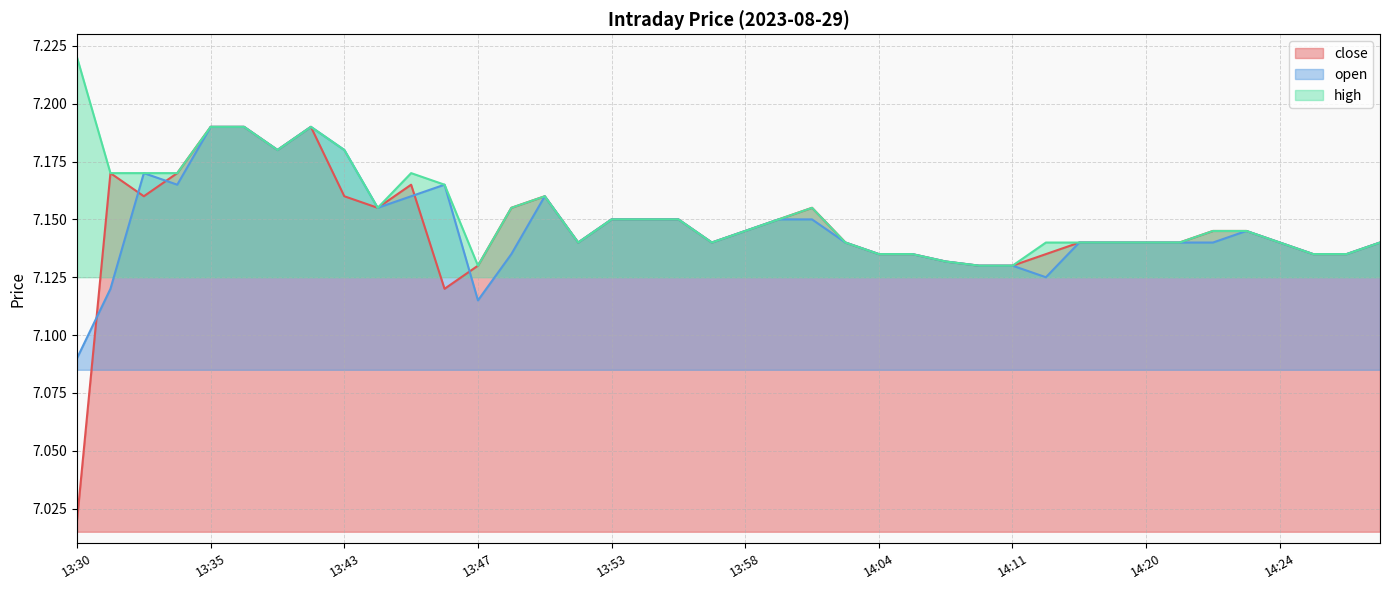

Does the chart have visible grid lines?

Yes